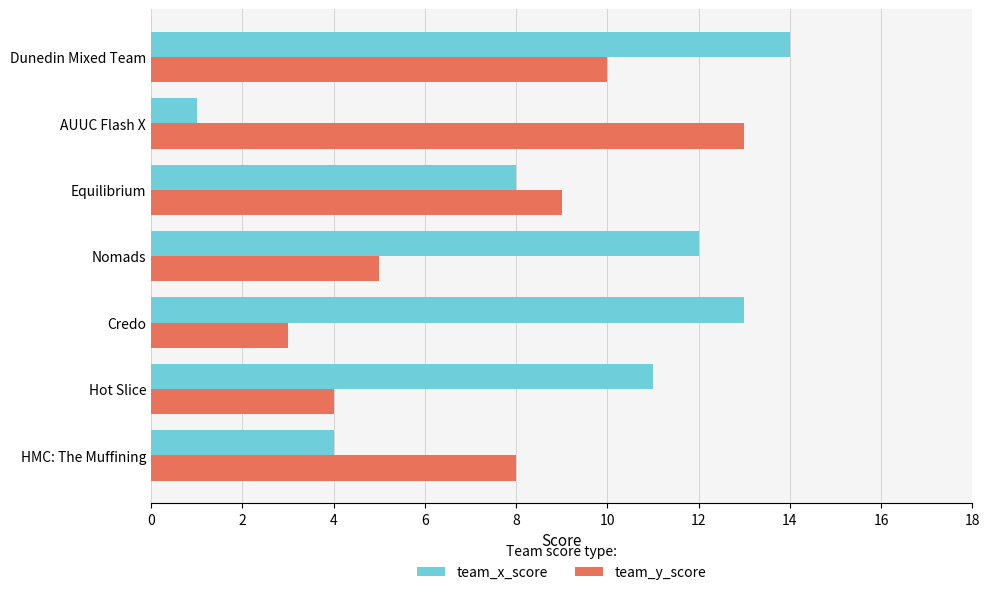

What is the average value of the team_y_score series?

7